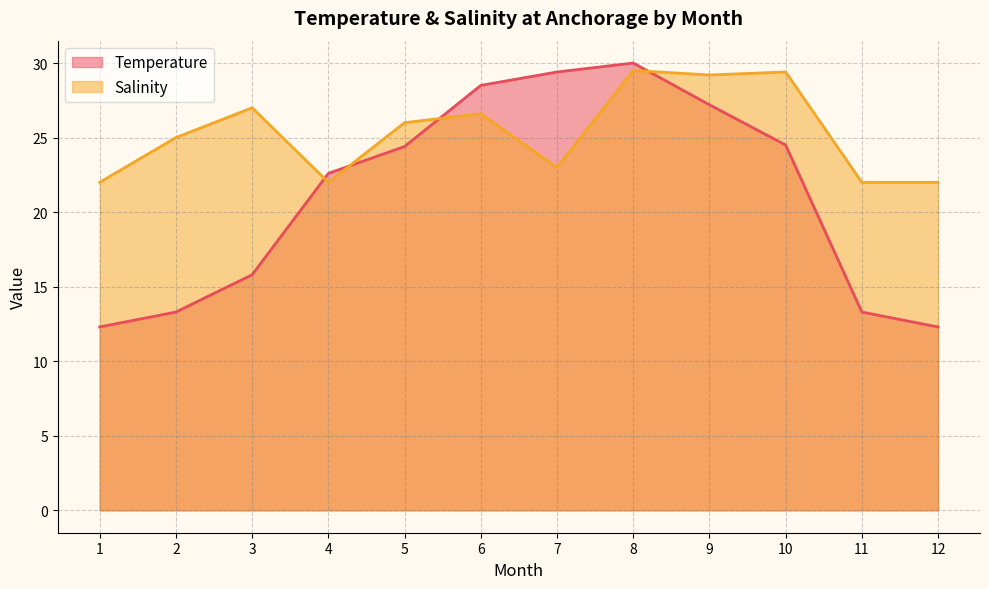

Is it true that Salinity equals 44.4 at 6?

False